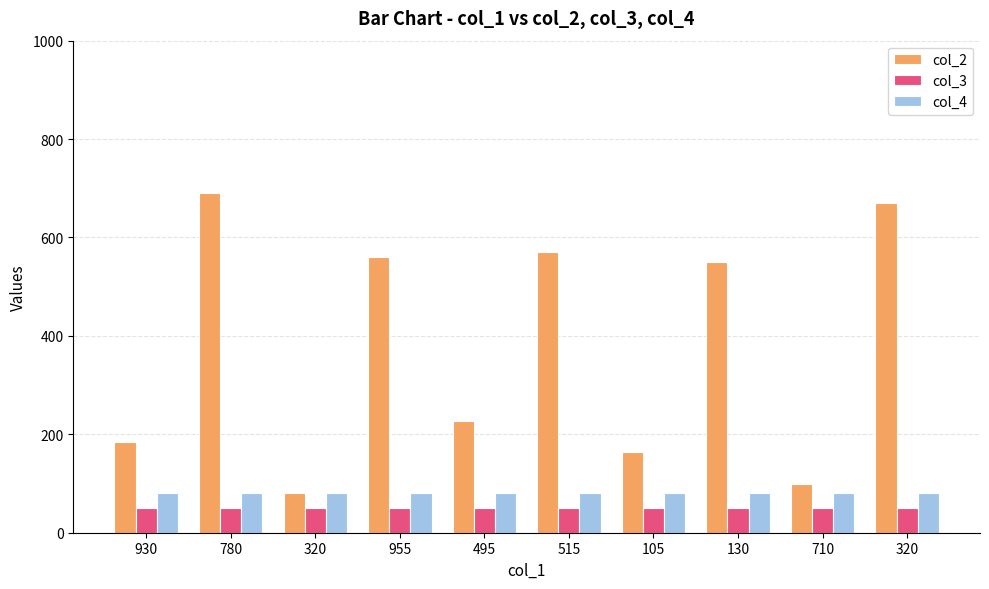

What is the difference between the highest and lowest values at 930?

135